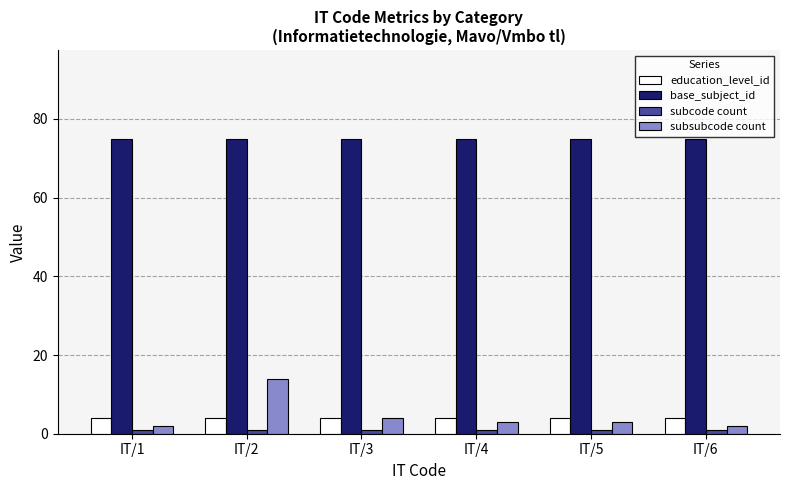

Are the bars horizontal?

No